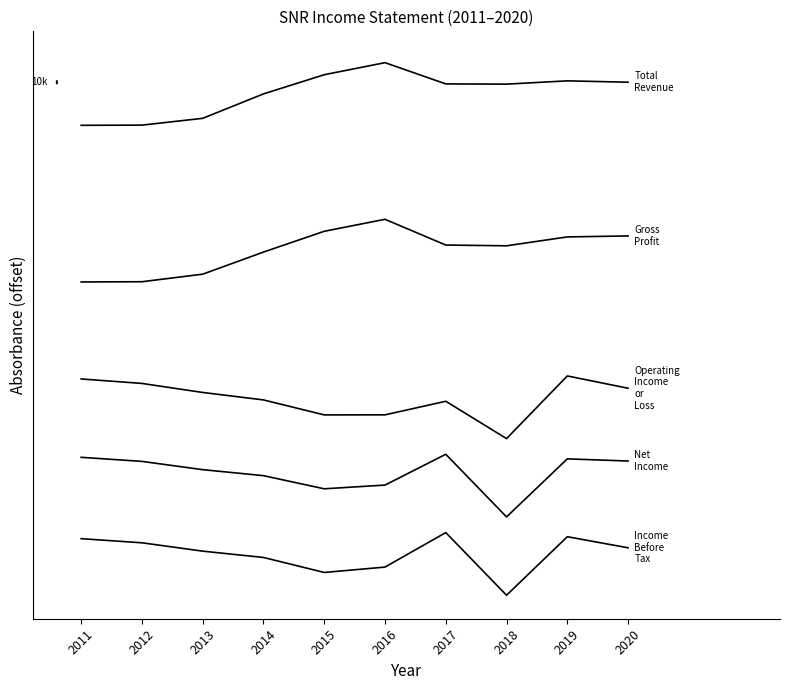

Between 2014 and 2011, which is larger?

2014